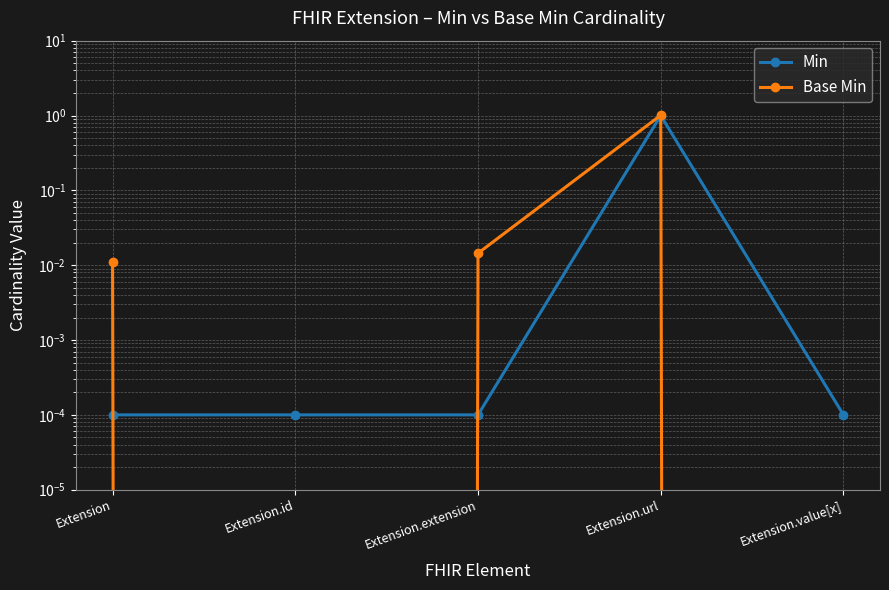

Which series has the largest range (max minus min)?

Base Min